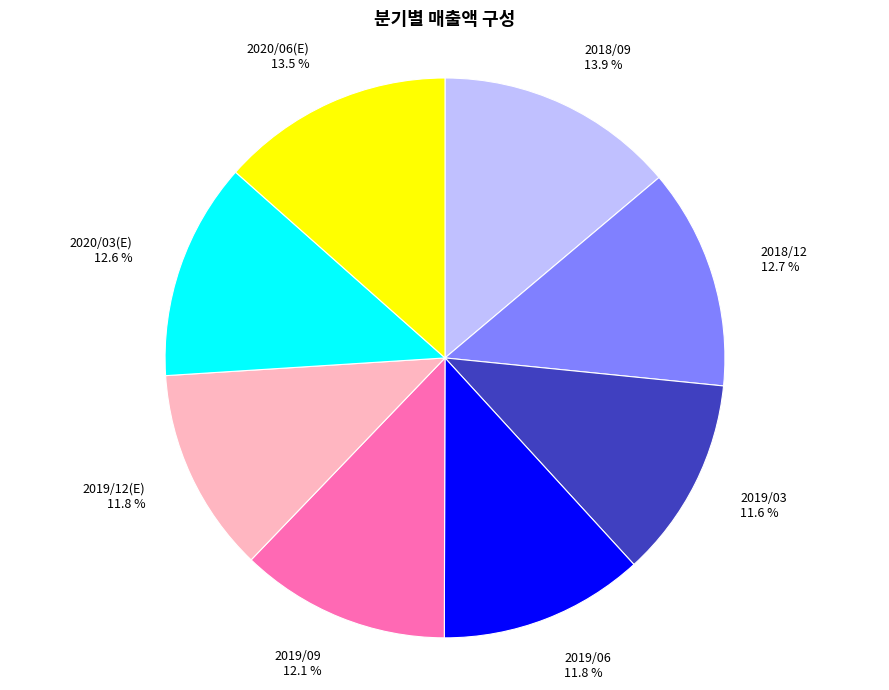

The 2019/03 slice represents 18% of the pie. True or false?

False